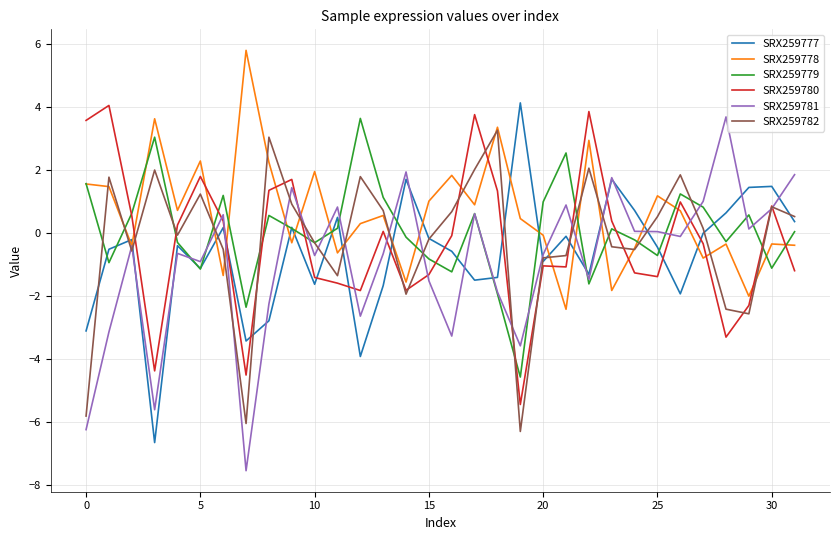

What is the greatest value displayed?

5.8